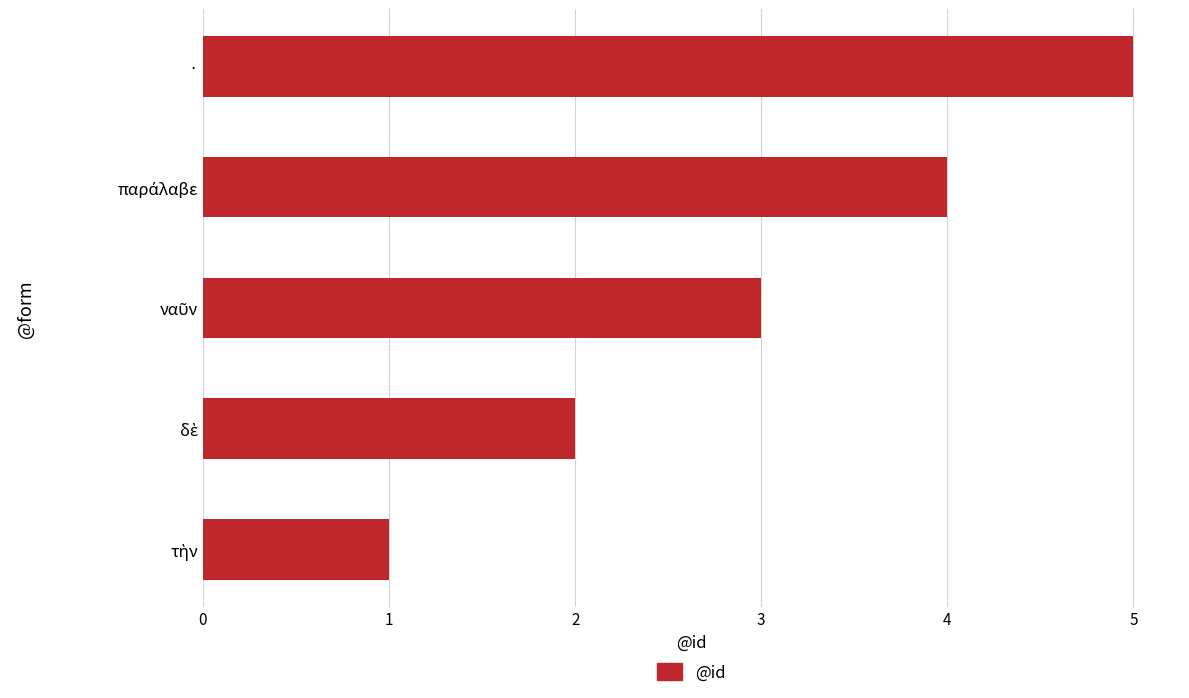

Count the values in the range 2 to 4.

3